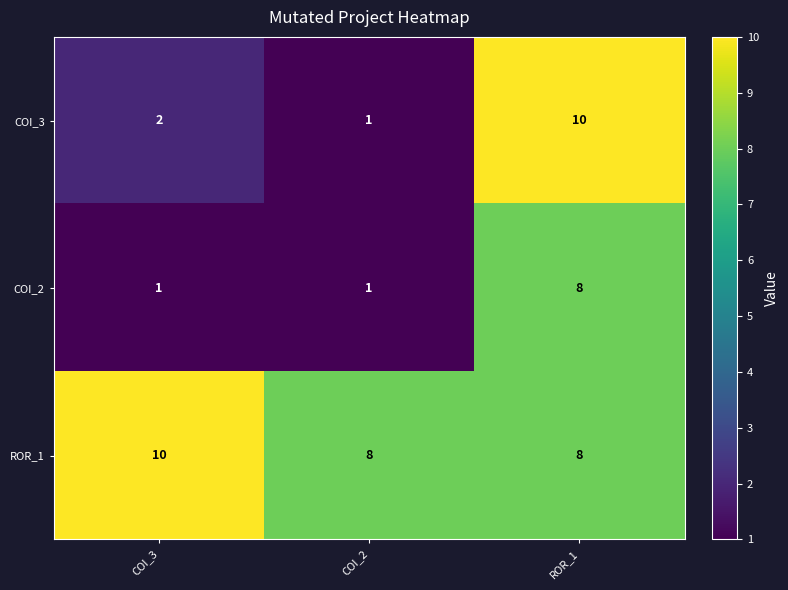

Reading left to right, list all the values displayed in this chart.

COI_3: COI_3=2	COI_2=1	ROR_1=10
COI_2: COI_3=1	COI_2=1	ROR_1=8
ROR_1: COI_3=10	COI_2=8	ROR_1=8